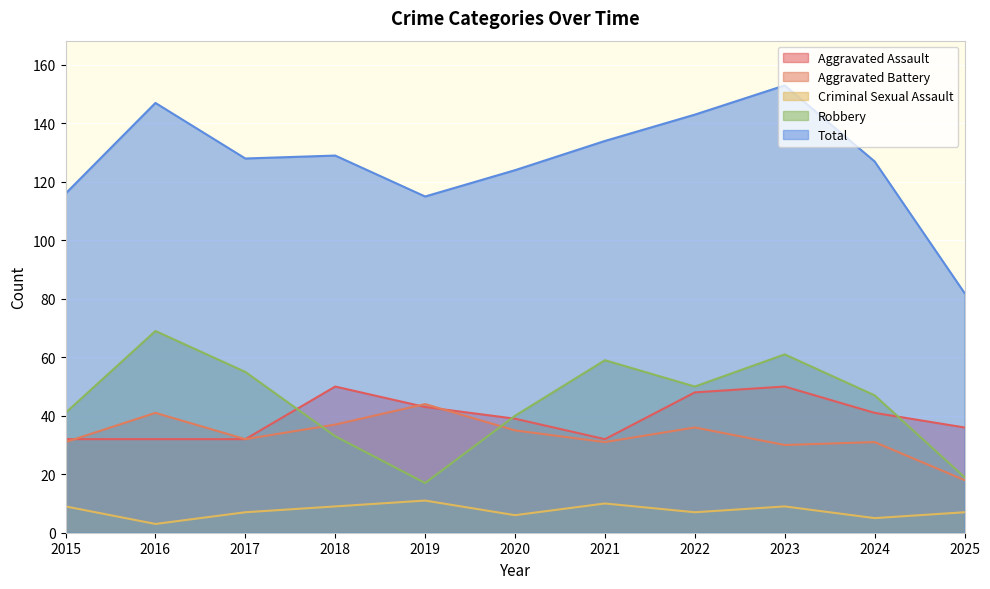

The value of Criminal Sexual Assault at 2021 is 15. True or false?

False